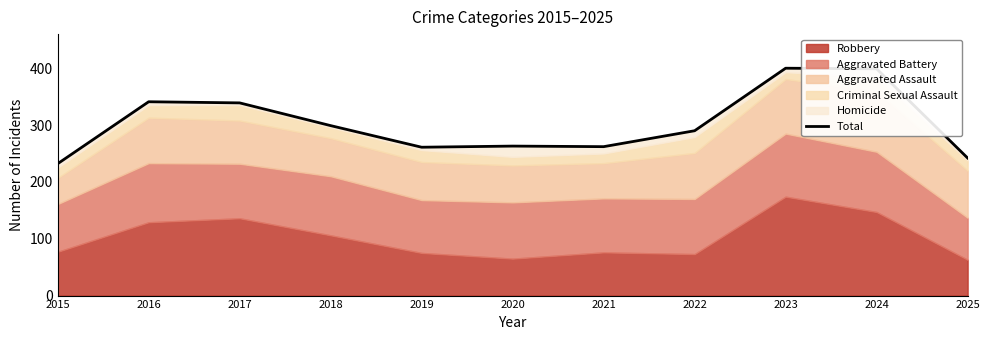

Reading left to right, what are all the values shown in this chart?

232	341	339	299	261	263	262	290	400	399	242